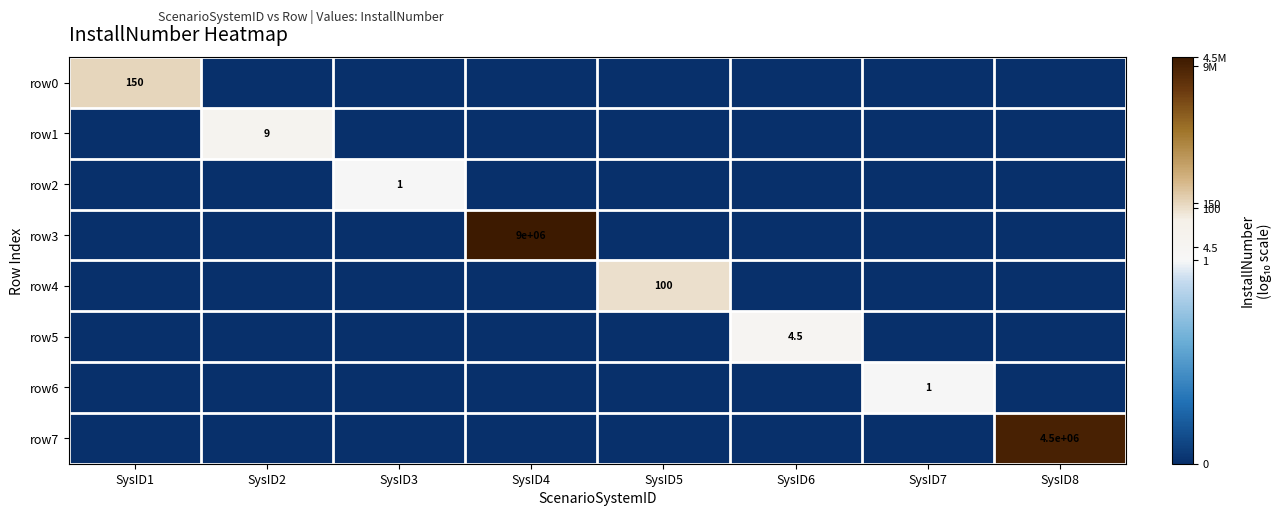

The row6 series shows 1.0 at SysID7. True or false?

True